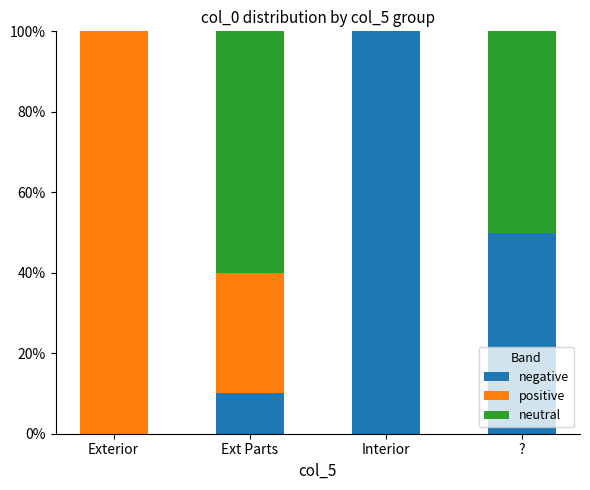

What is the total value across all series at ??

100